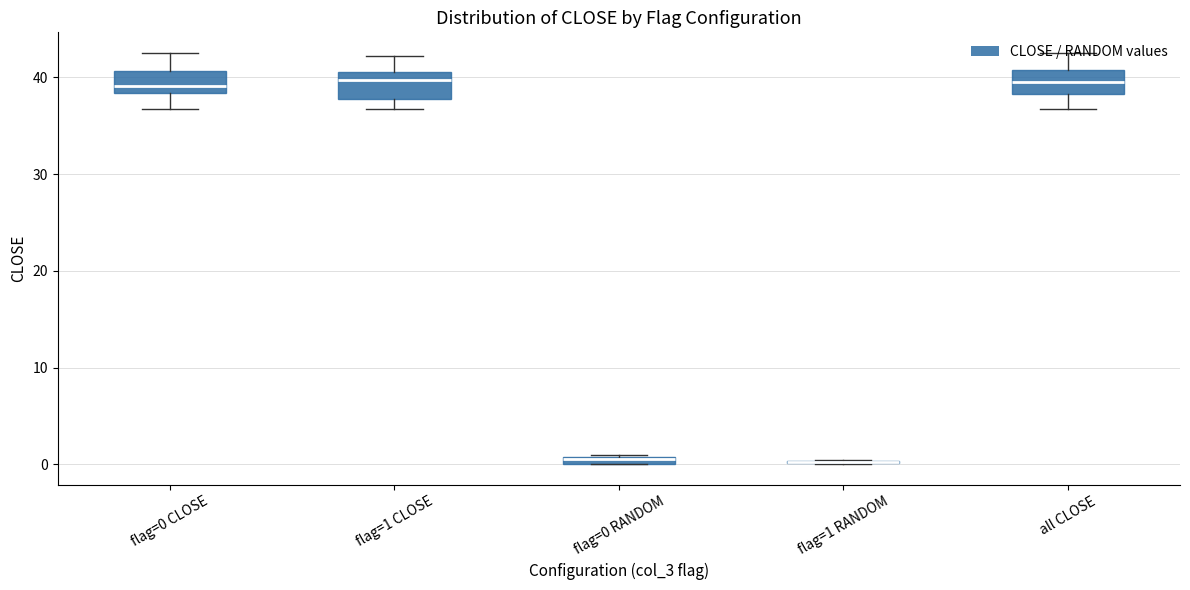

Are the bars grouped side by side (vs. stacked)?

Yes